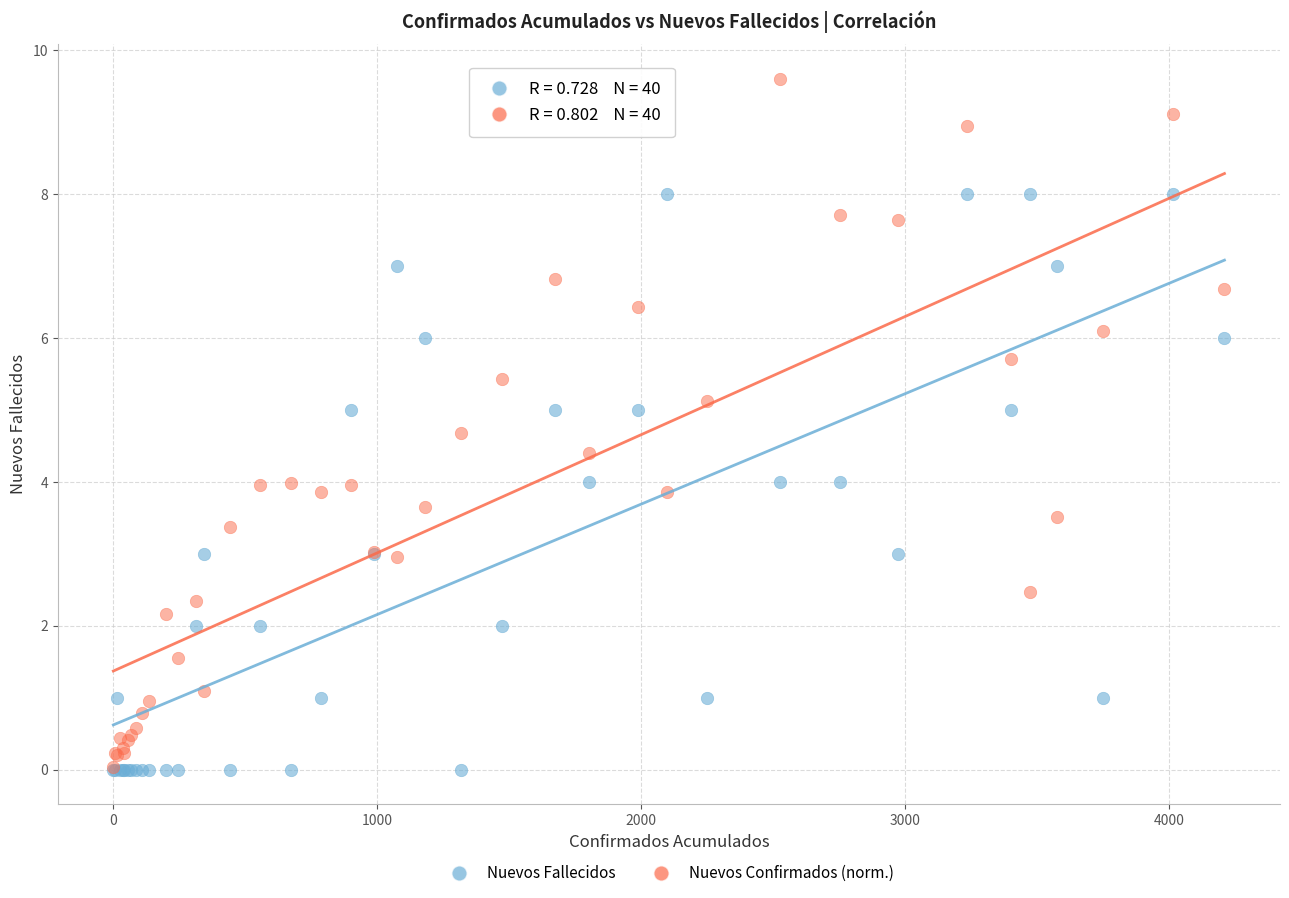

Which series has the widest spread of Y values?

Nuevos Confirmados (norm.)